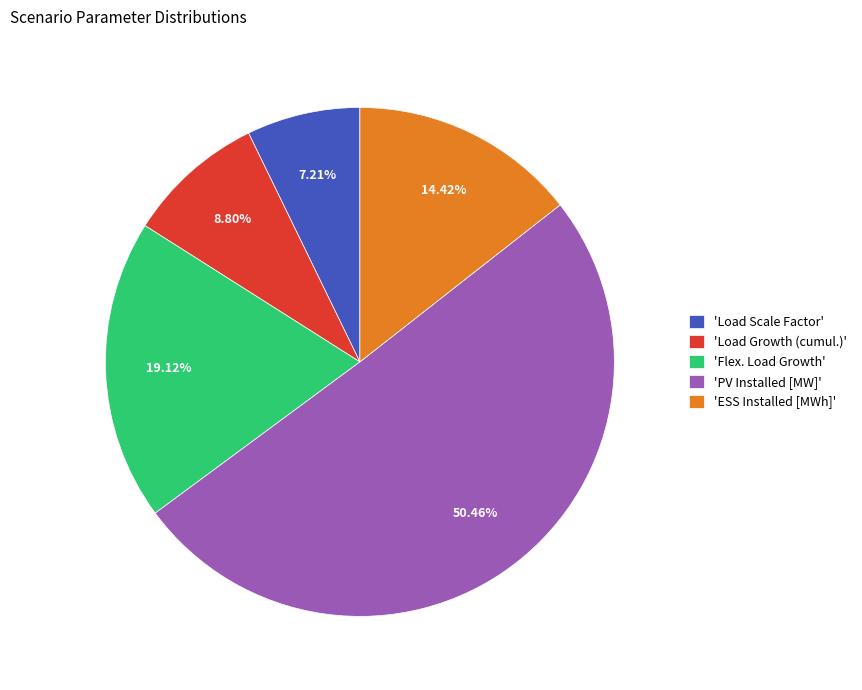

Count the number of slices in the pie.

5